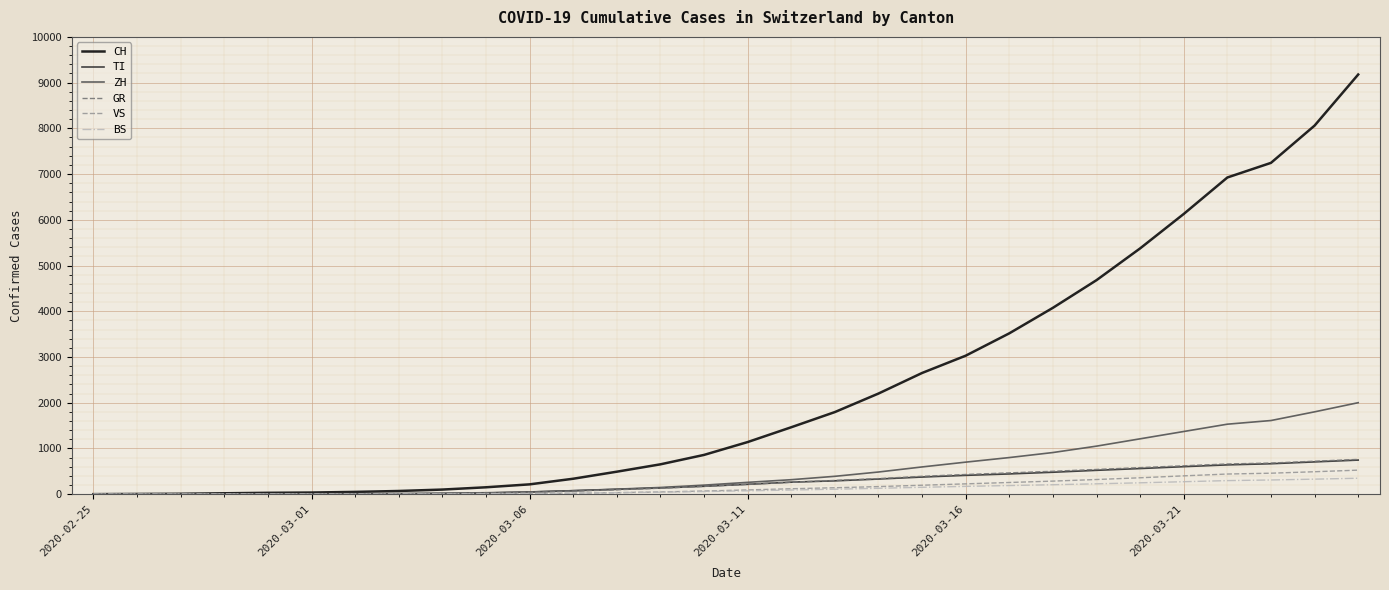

Which series has the largest total across all categories?

CH